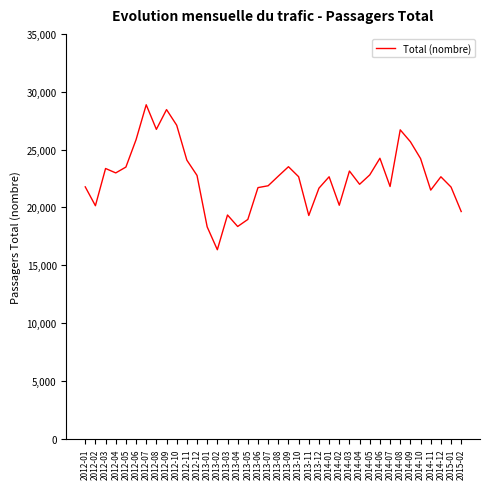

Which has a higher value, 2012-01 or 2014-02?

2012-01